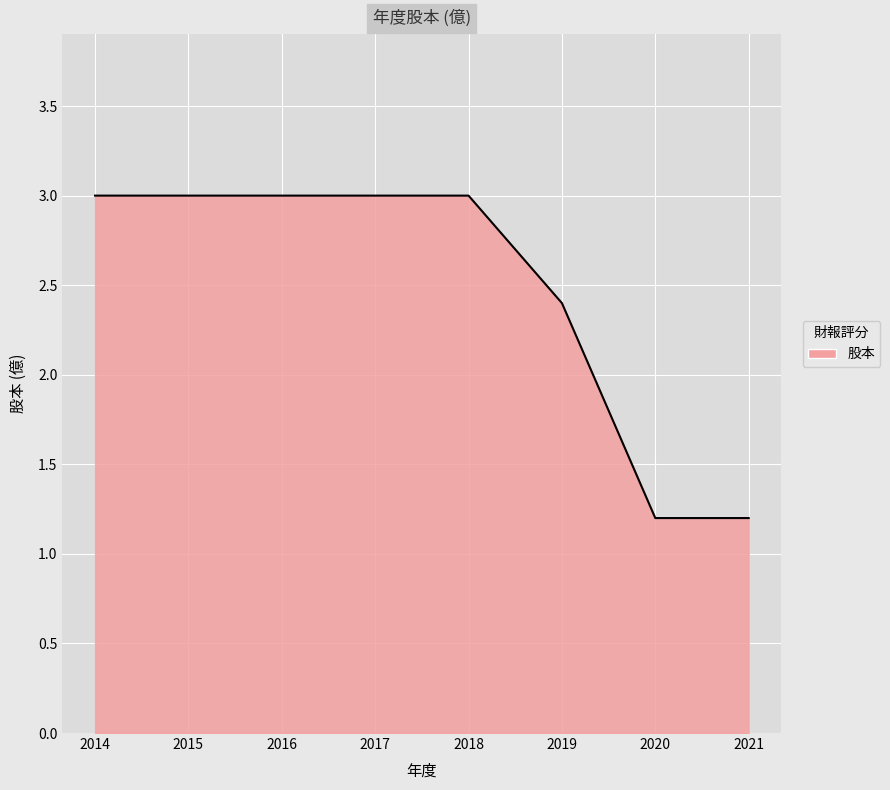

True or false: the data shows 3.0 at 2018.

True